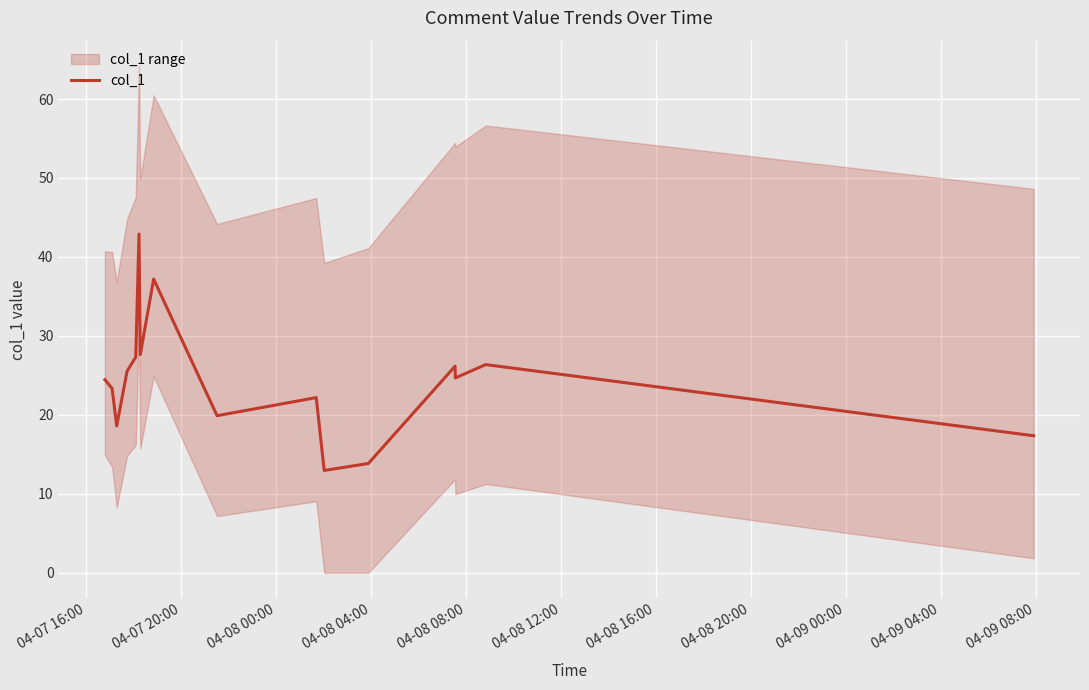

How many points are lower than both their immediate neighbors (excluding endpoints)?

5